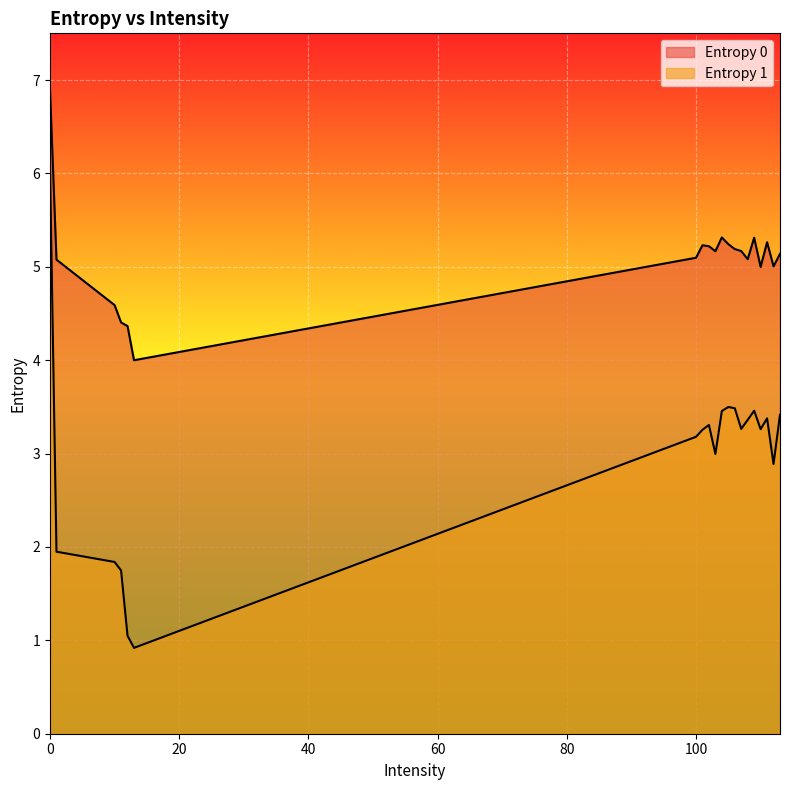

True or false: Entropy 1 and Entropy 0 cross at least once.

False